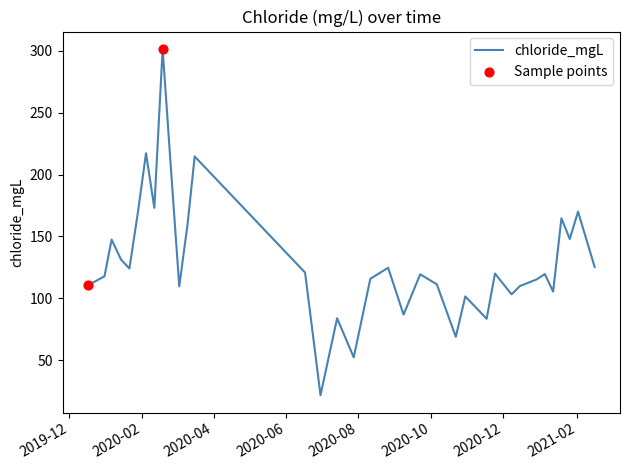

What is the difference between the maximum and minimum values?

279.9